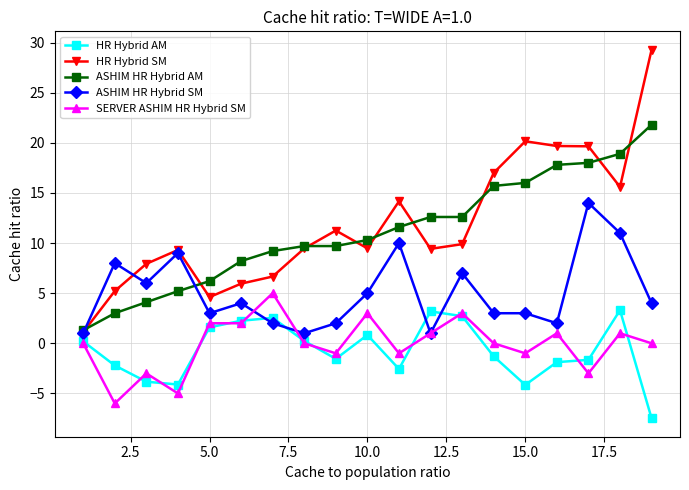

How many categories are shown in the chart?

19